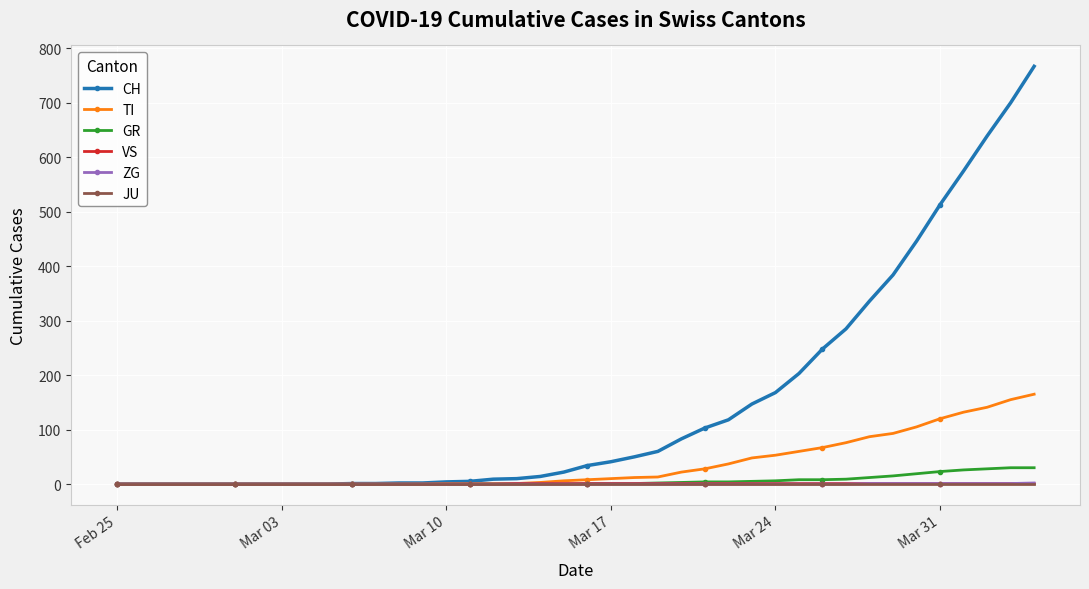

What are all the series names shown in the legend?

CH, TI, GR, VS, ZG, JU